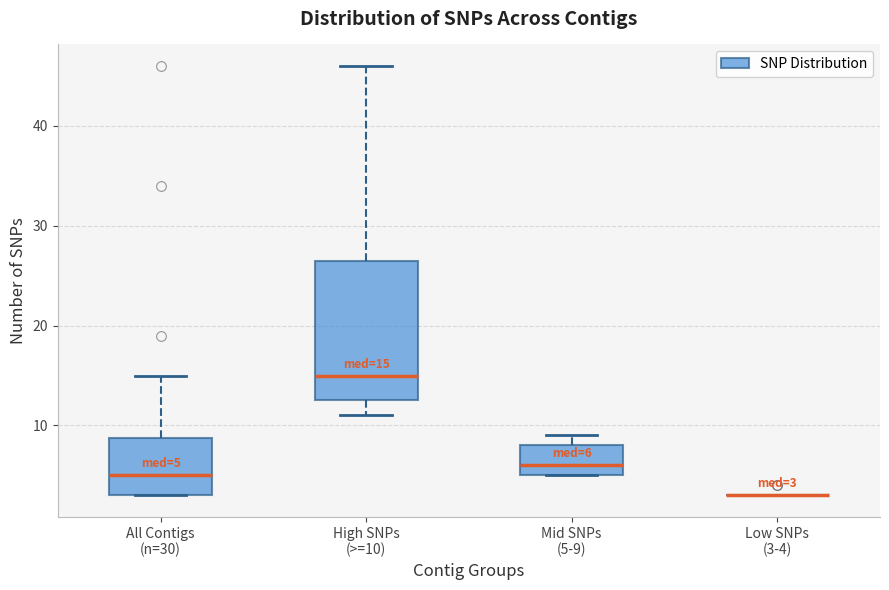

Which box is the tallest, from its lower edge to its upper edge?

High SNPs (>=10)